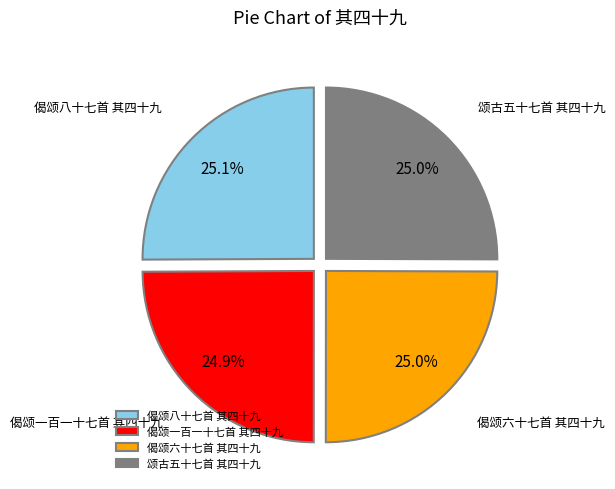

True or false: 偈颂六十七首 其四十九 accounts for 25% of the total.

True